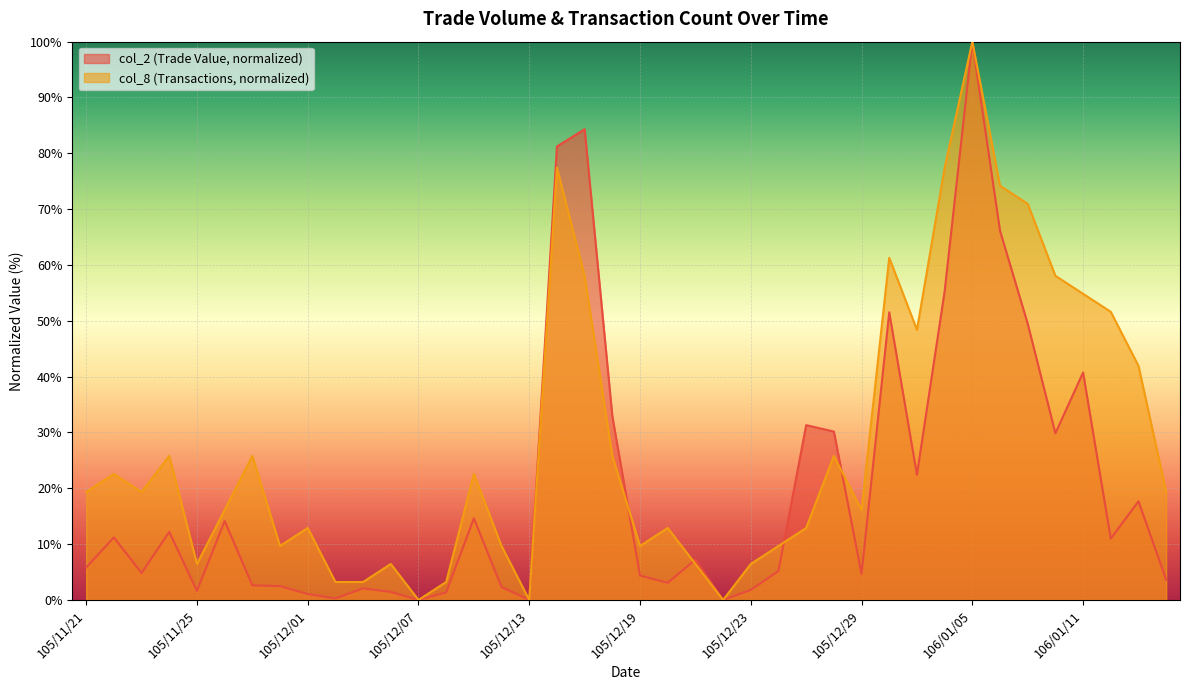

Is it true that col_2 equals 2.4 at 105/12/26?

False